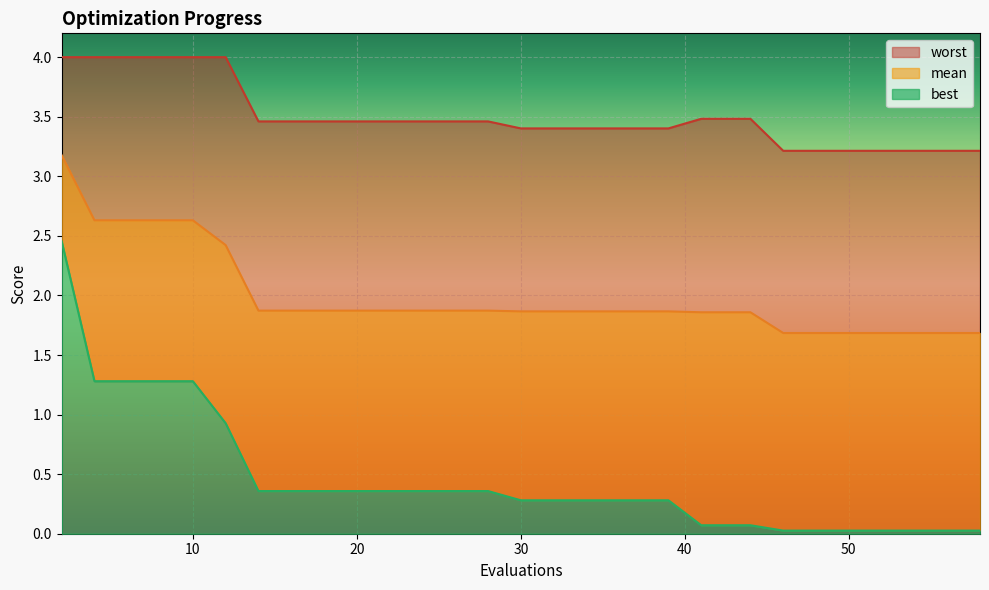

What is the difference between the maximum and minimum values in the worst series?

0.8